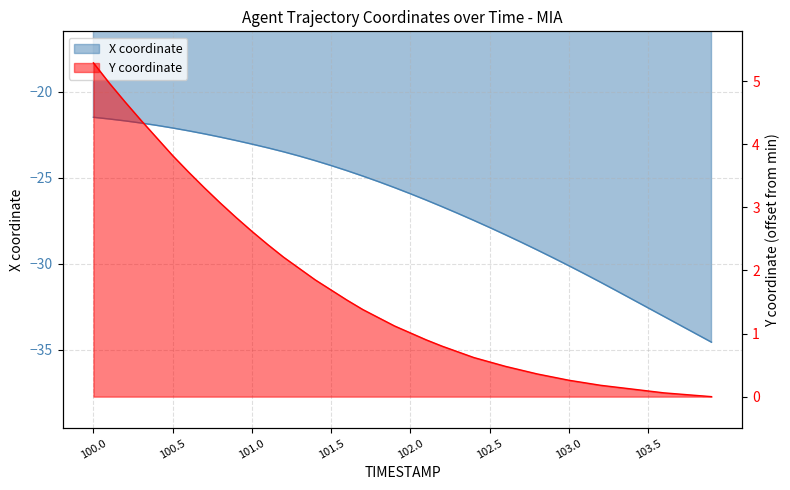

True or false: X coordinate and Y coordinate intersect in this chart.

False